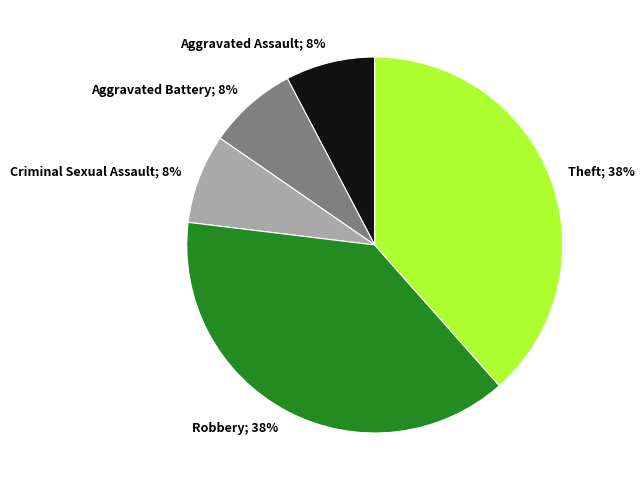

To the nearest percent, what is the average slice percentage?

20%